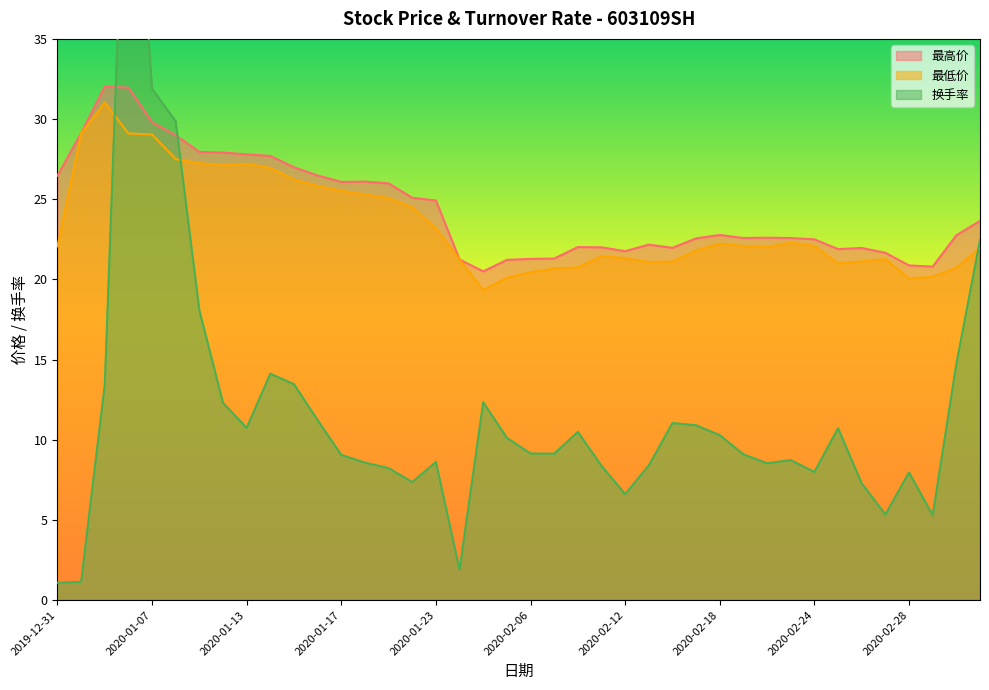

How many categories are shown in the chart?

40